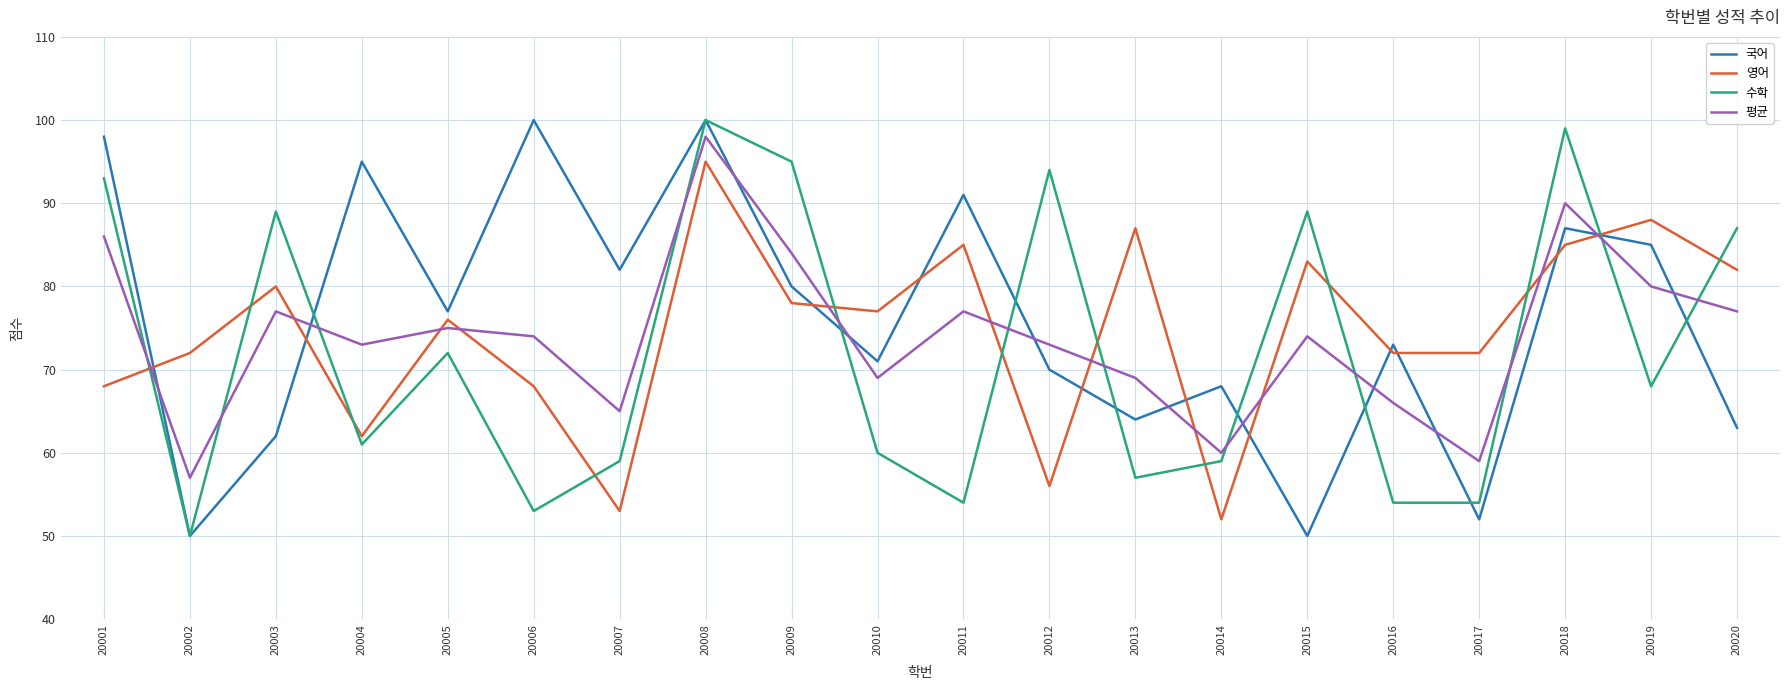

At how many categories does at least one series exceed 96?

4